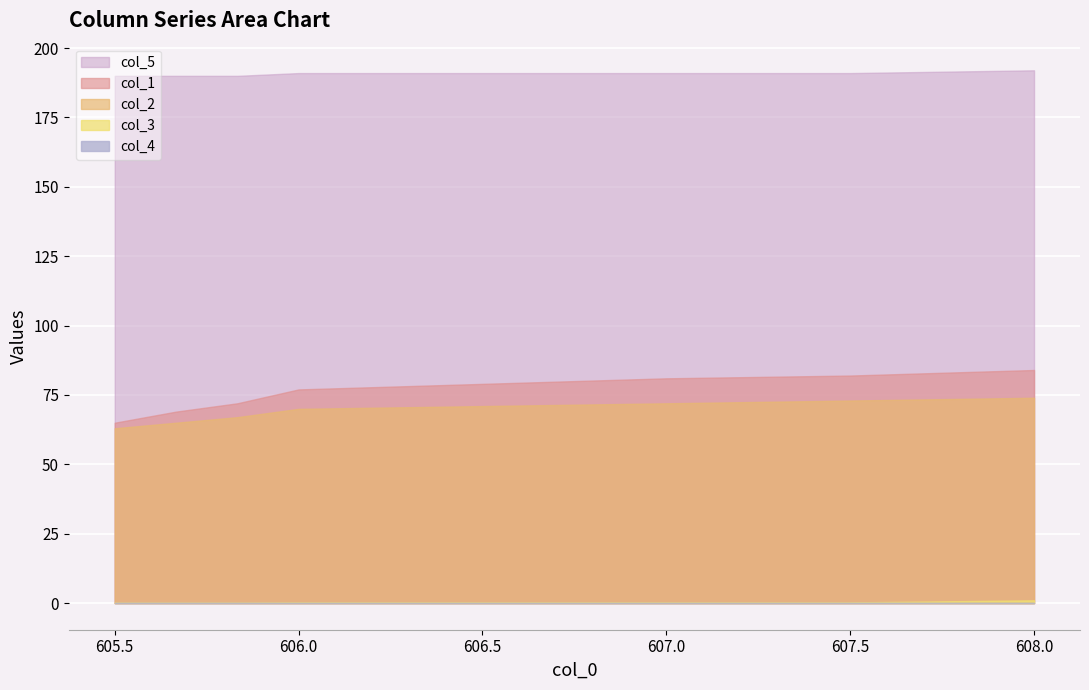

Which series has the widest spread of values?

col_1